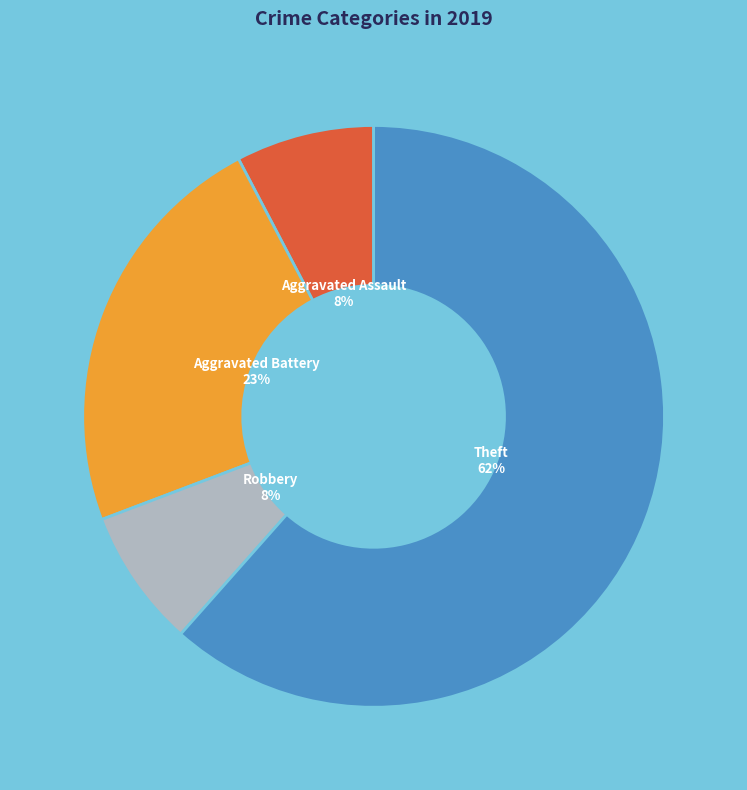

How many slices are in this pie chart?

4